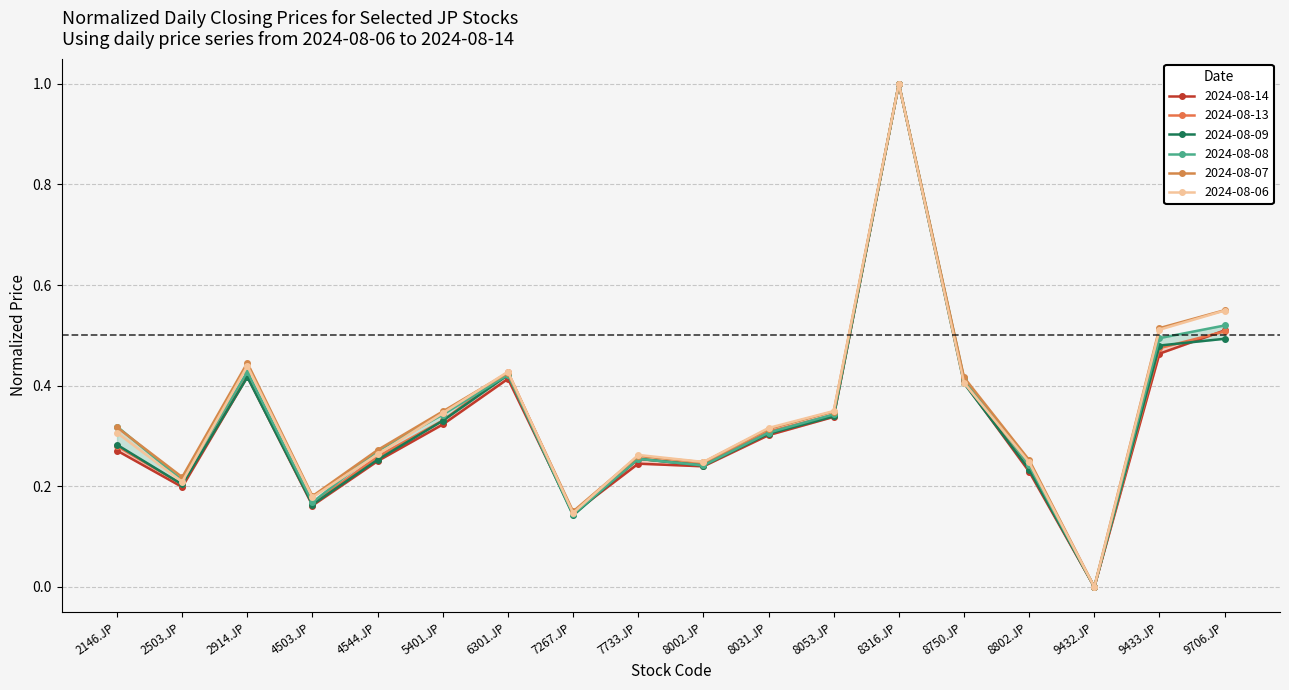

True or false: 2024-08-14 has more than 0 interior local peaks.

True